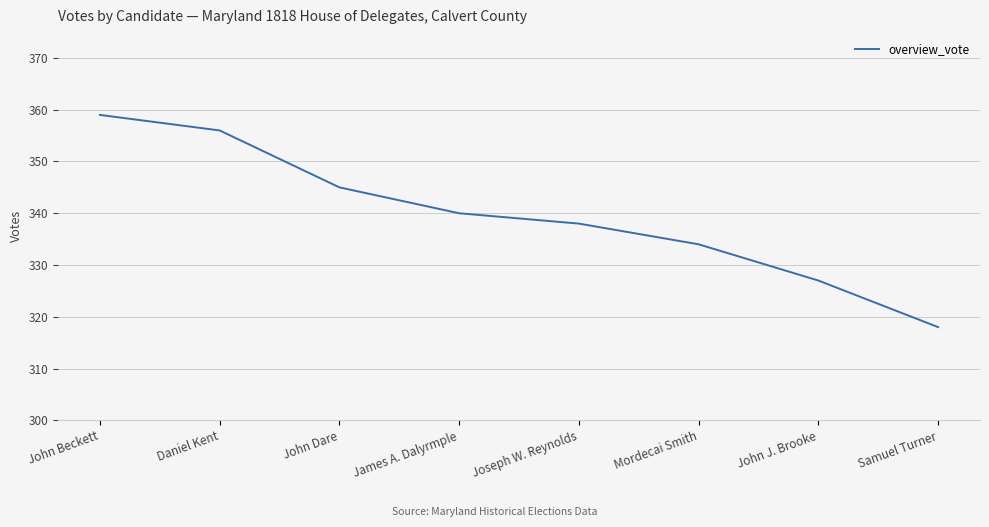

Reading left to right, extract all data points from this chart.

John Beckett=359	Daniel Kent=356	John Dare=345	James A. Dalyrmple=340	Joseph W. Reynolds=338	Mordecai Smith=334	John J. Brooke=327	Samuel Turner=318